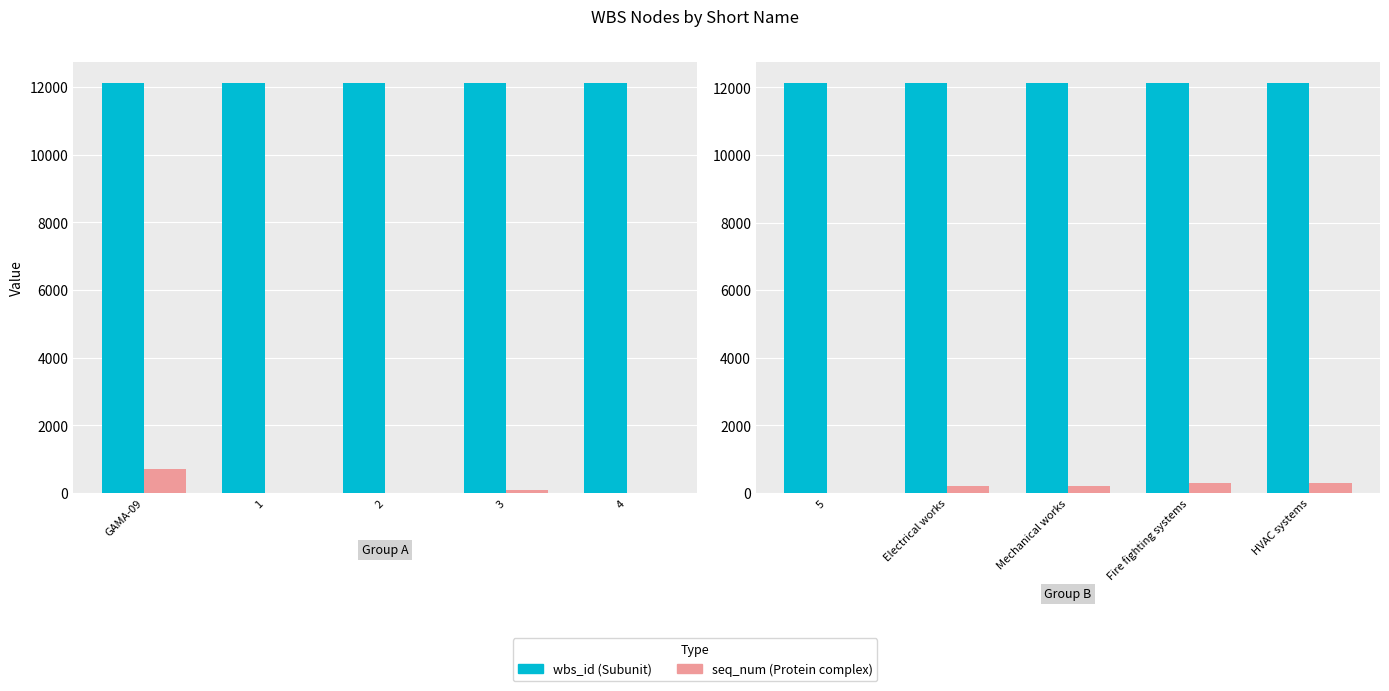

What is the label of the 2nd bar from the right?

Fire fighting systems